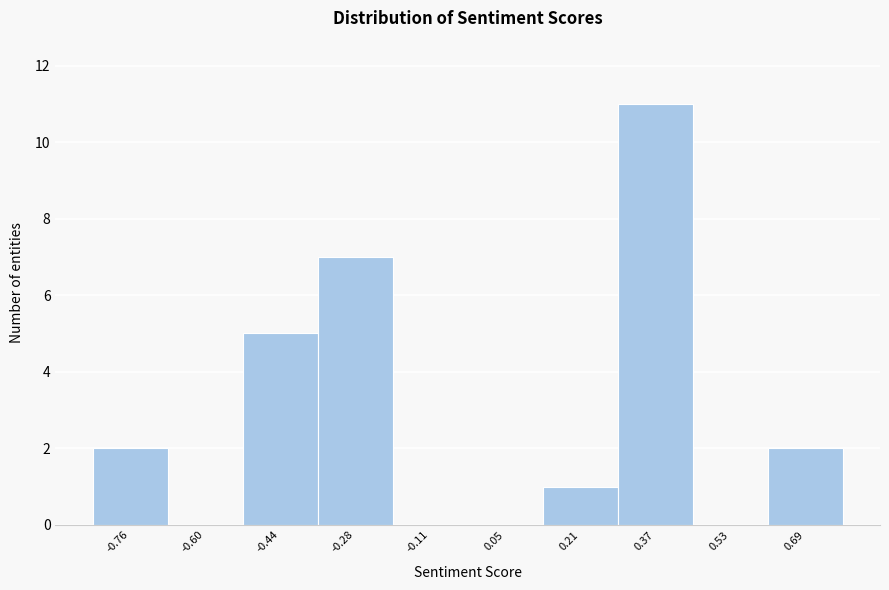

Over which range of the x-axis is the bar tallest?

0.28 to 0.46